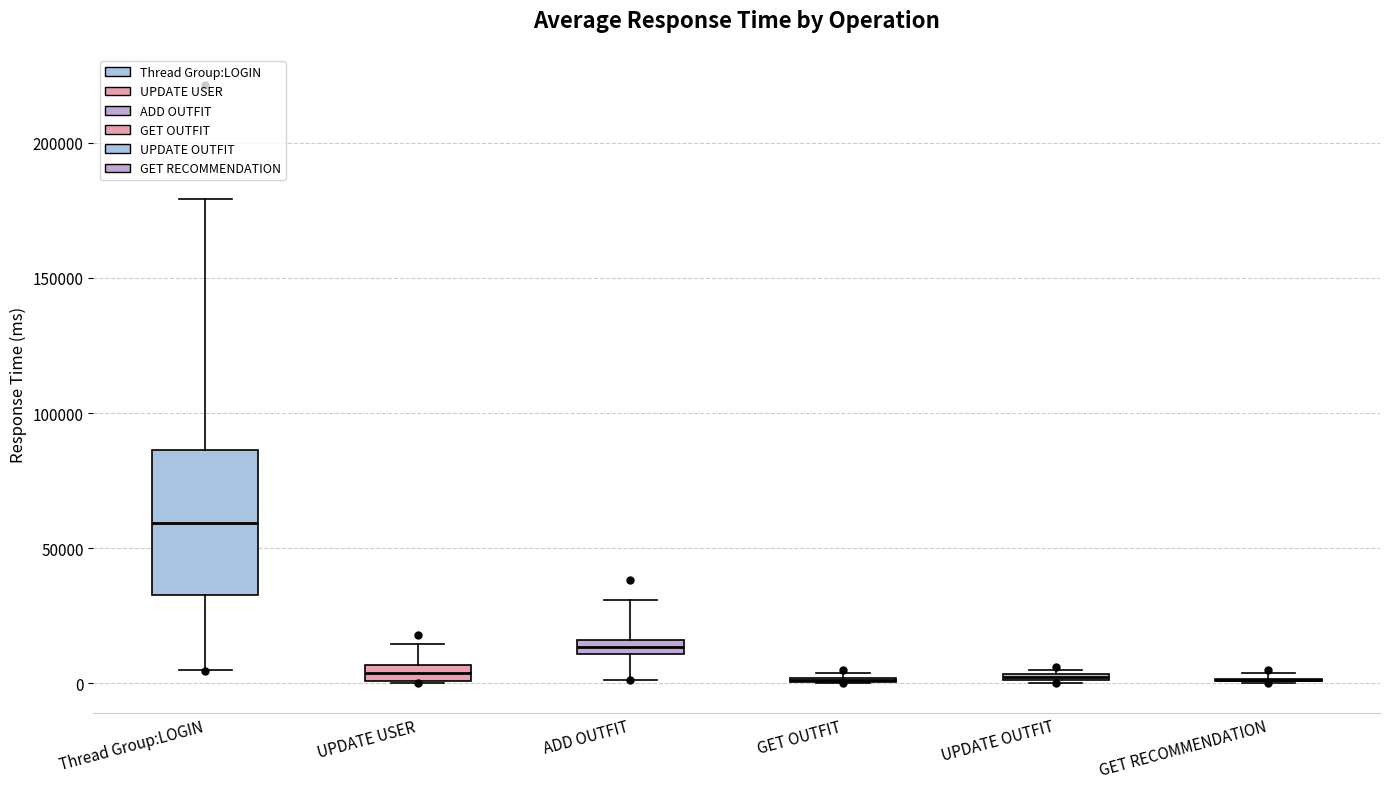

Which box is the tallest, from its lower edge to its upper edge?

Thread Group:LOGIN